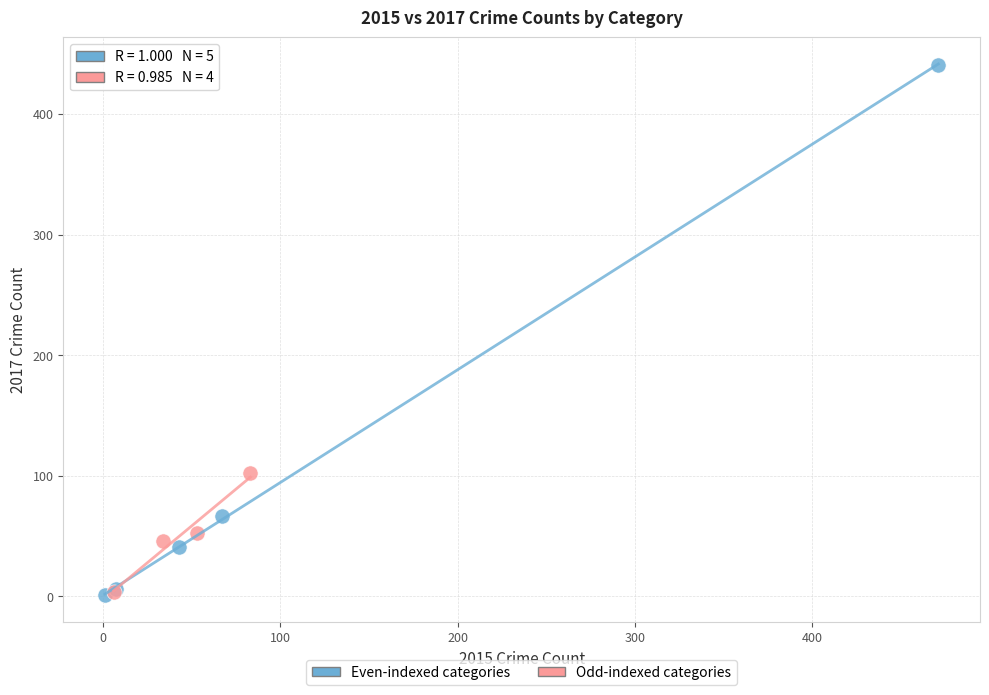

Which series has the largest Y range (max minus min)?

Even-indexed categories